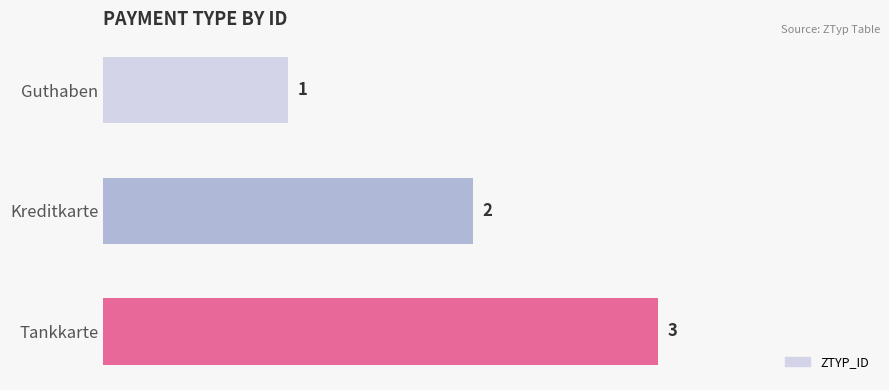

The value at Kreditkarte is 1. True or false?

False